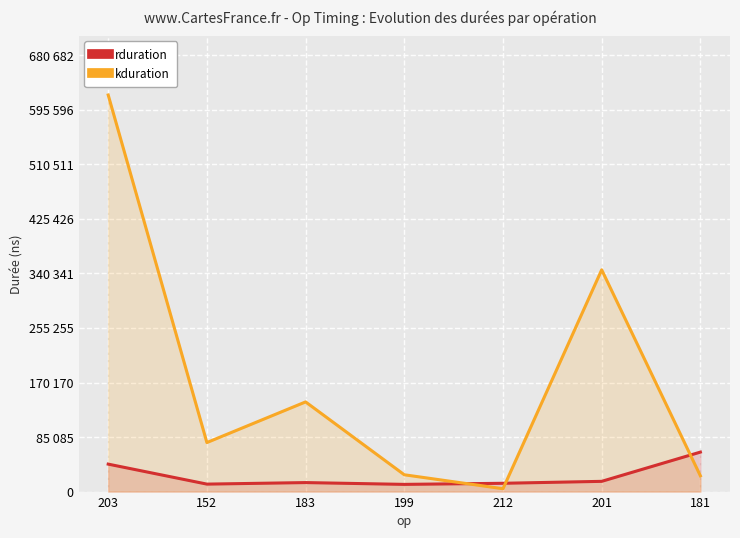

Which category has the lowest value in the kduration series?

212